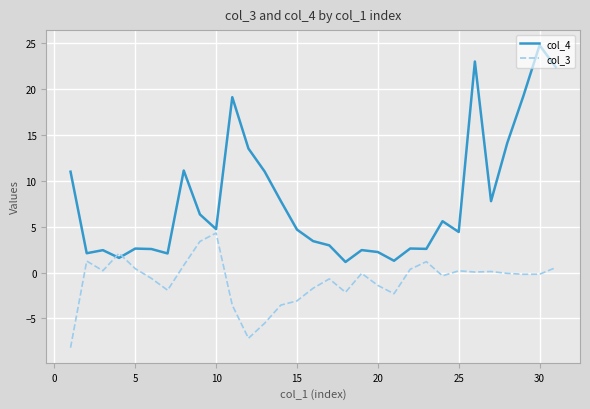

What is the maximum value shown in the chart?

24.8